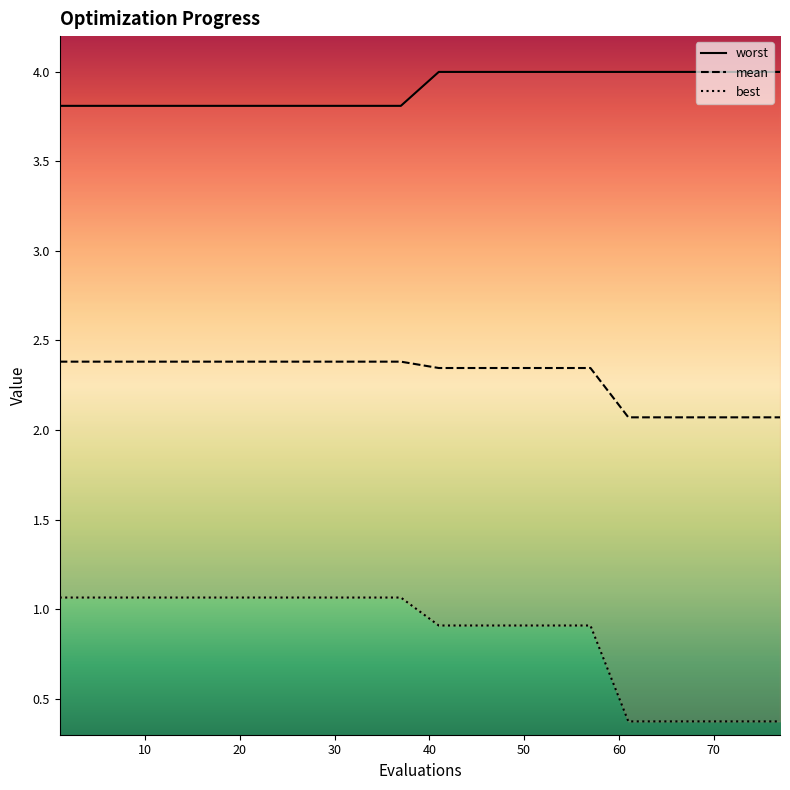

True or false: worst has a value of 4.0 at 57.

True